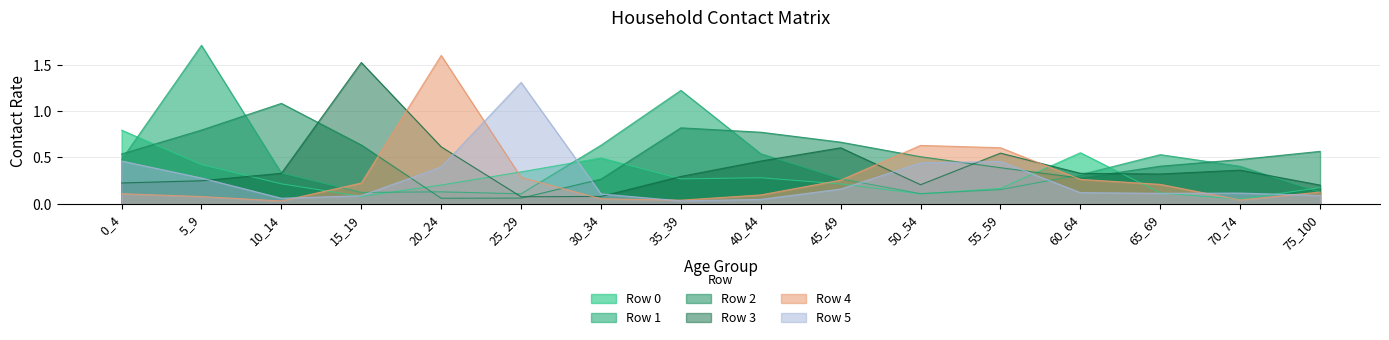

Rank the series by their maximum value, from highest to lowest.

Row 1, Row 4, Row 3, Row 5, Row 2, Row 0